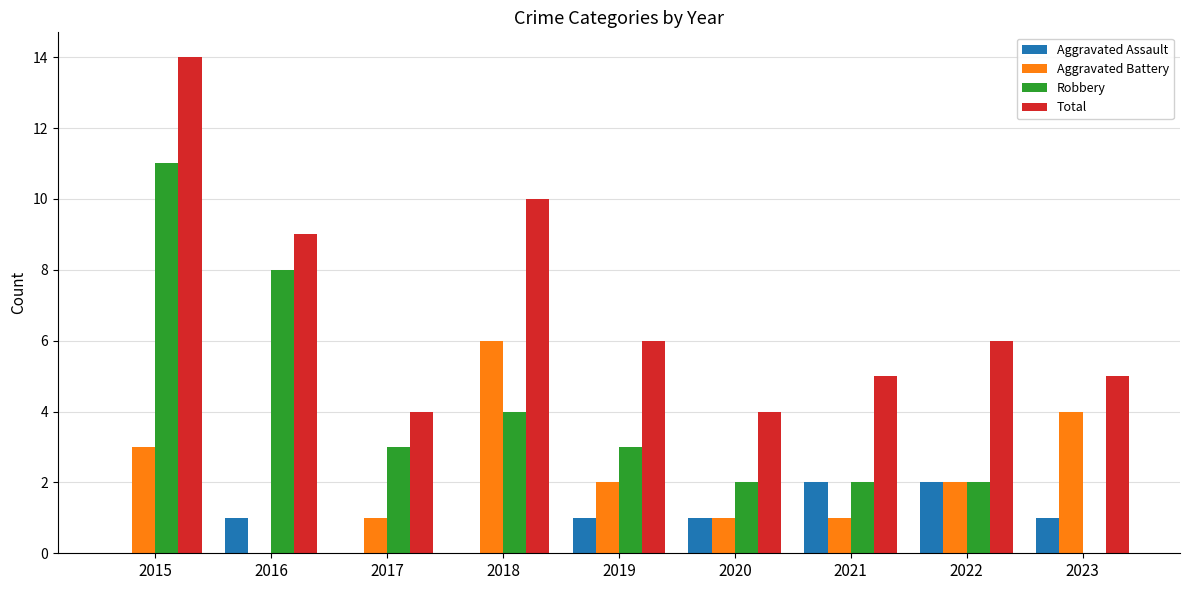

The value of Total at 2016 is 5. True or false?

False